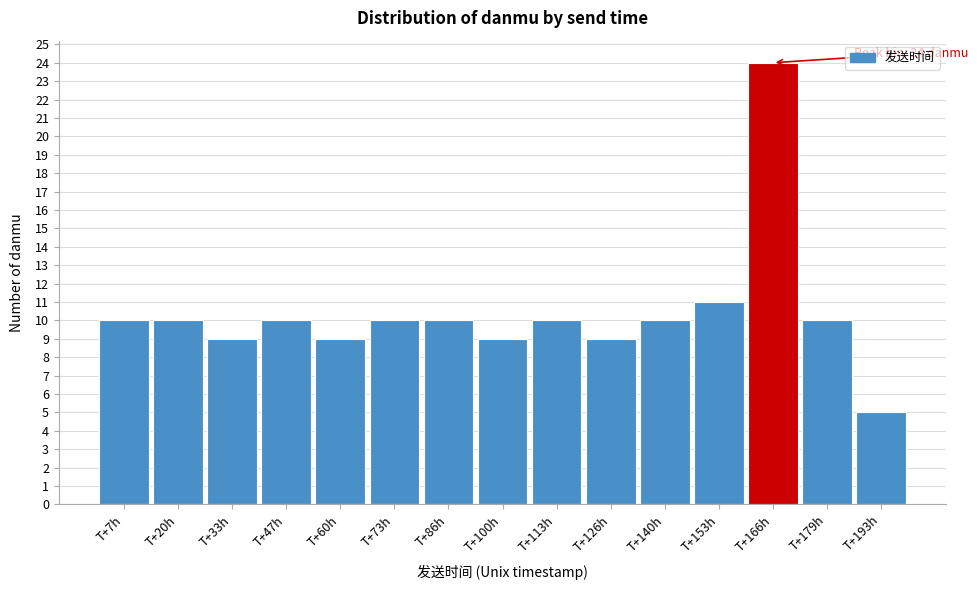

Over which range of the x-axis is the bar tallest?

160 to 172